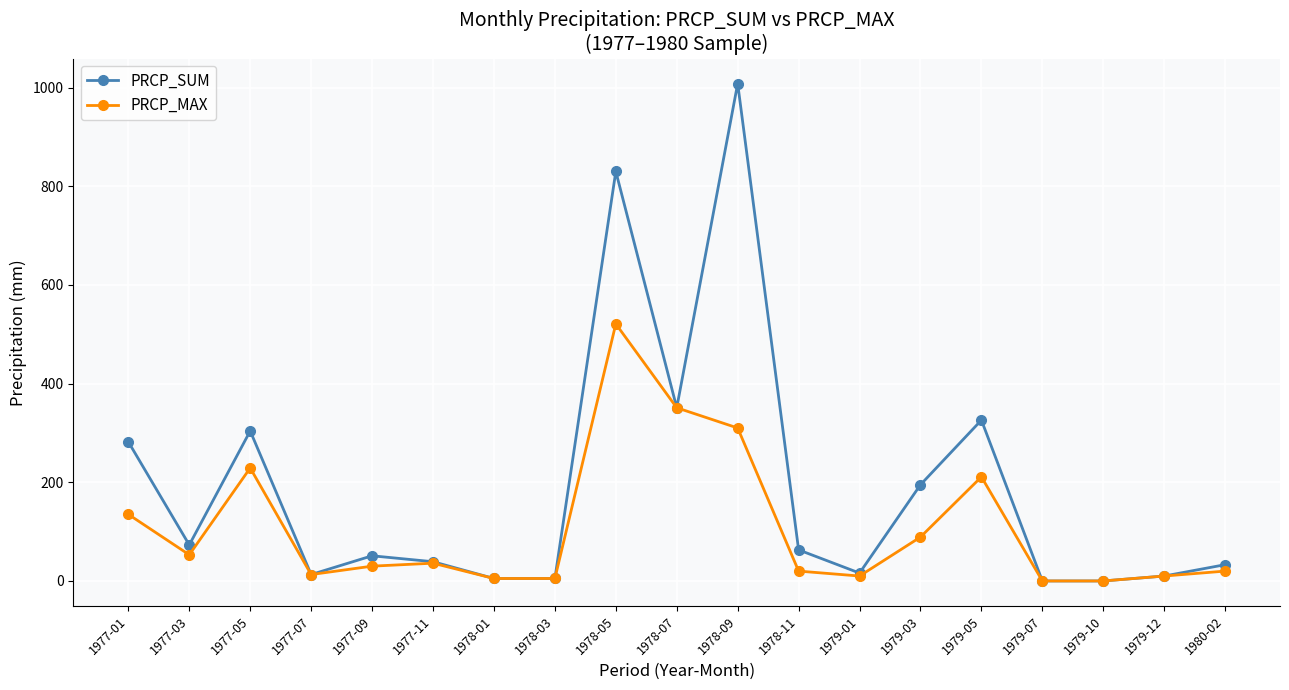

Which category has the highest value in the PRCP_MAX series?

1978-05